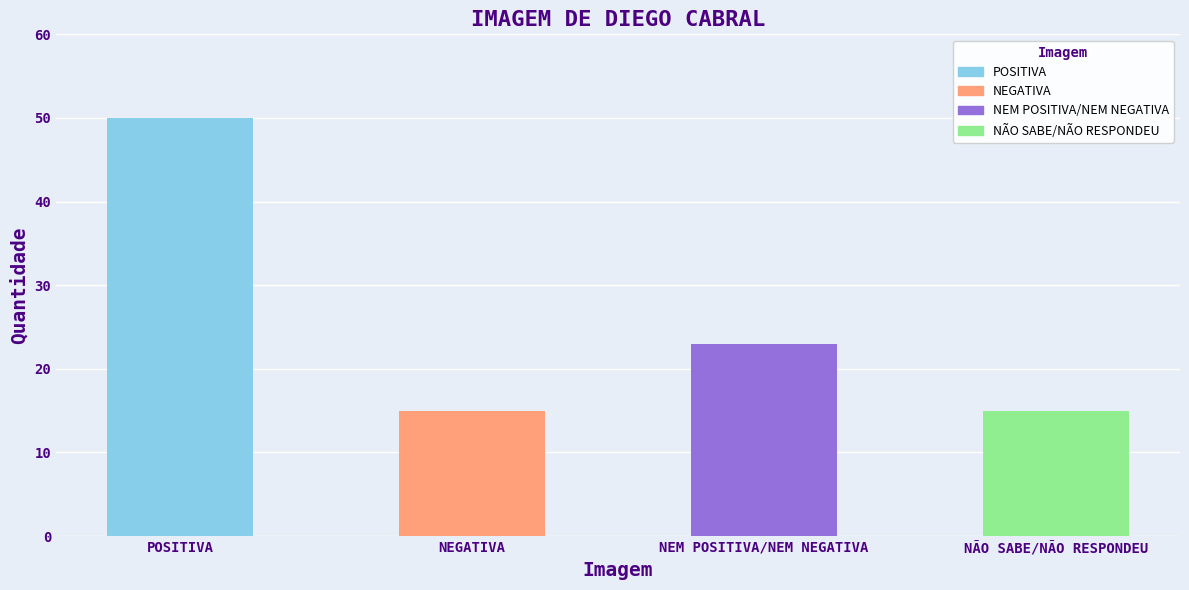

Reading right to left, list all the values displayed in this chart.

NÃO SABE/NÃO RESPONDEU=15	NEM POSITIVA/NEM NEGATIVA=23	NEGATIVA=15	POSITIVA=50